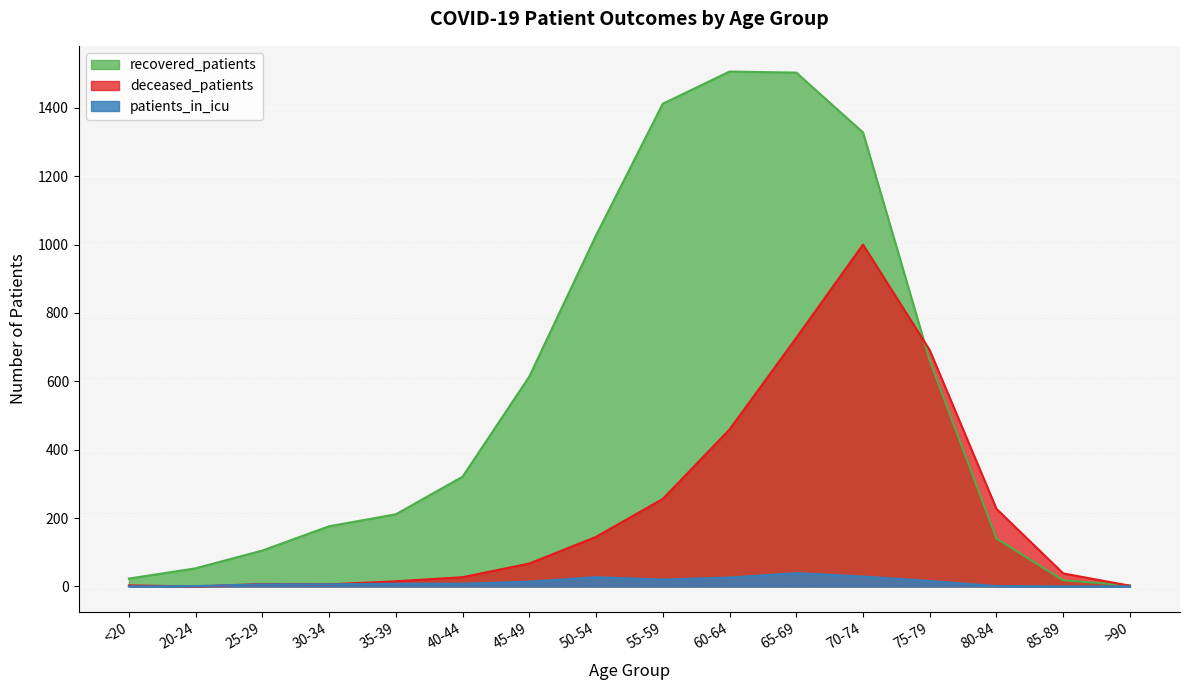

What is the label of the 11th point from the left?

65-69